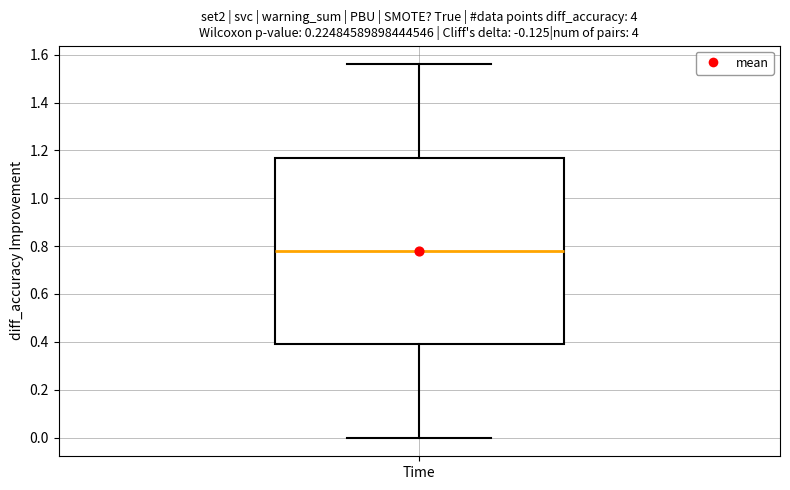

Where does the lower whisker of the box for Time end on the y-axis? The values are not printed on the chart, so give them approximately, as read against the axis.

0.00